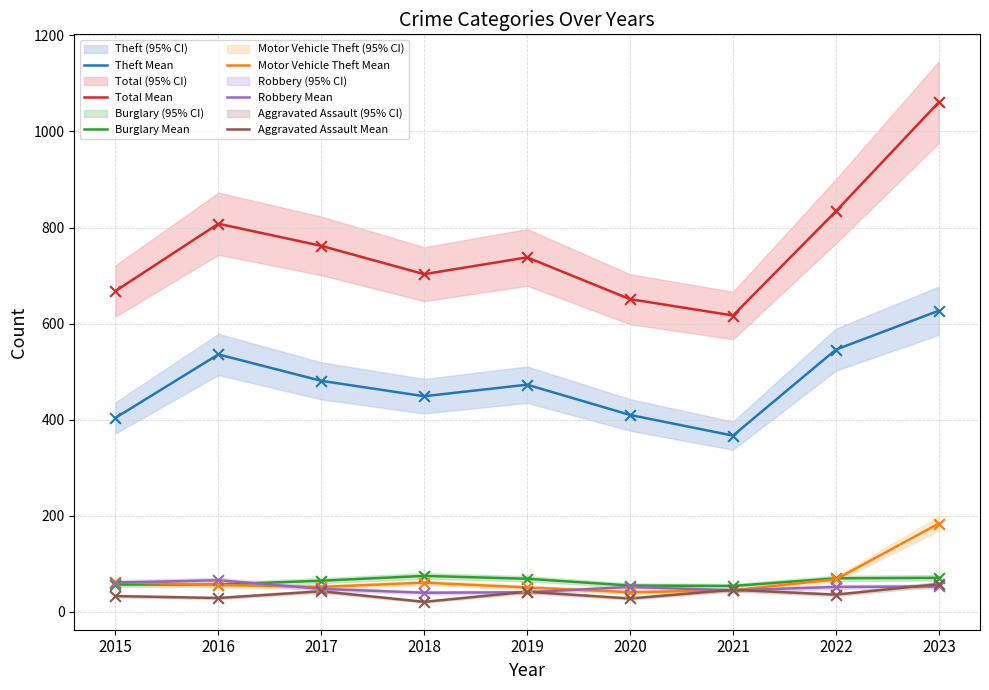

What is the total value across all series at 2022?

1606